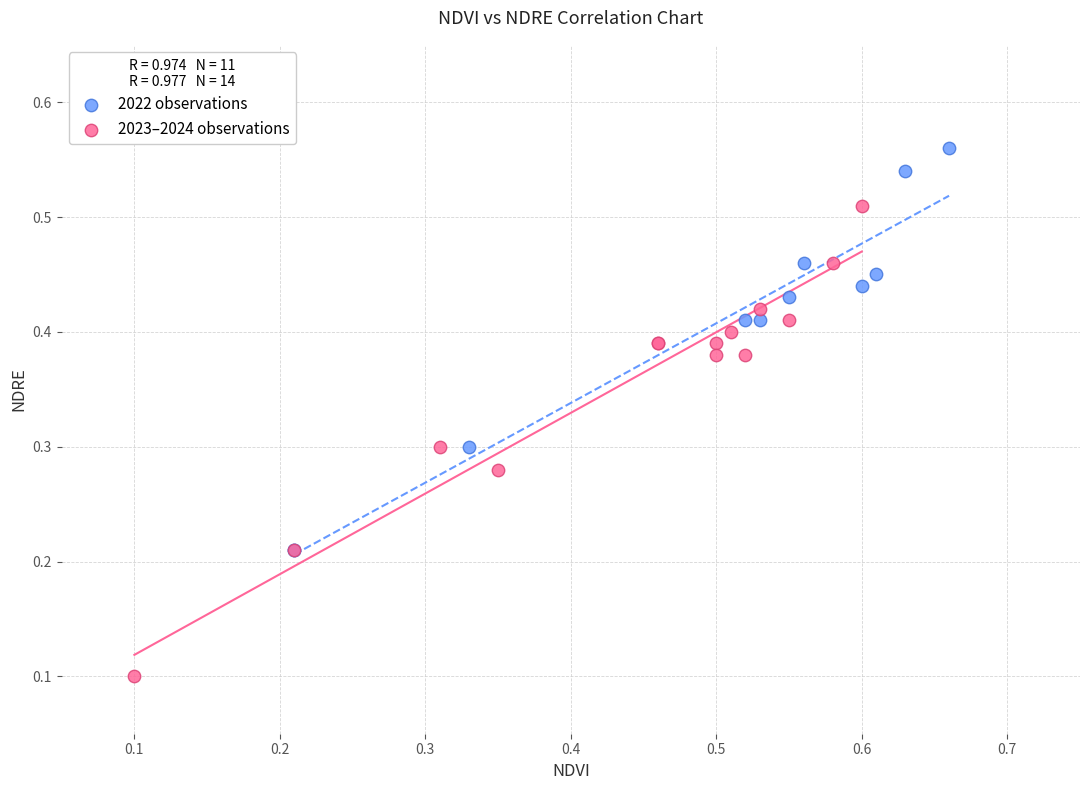

Which series contains the highest Y value?

2022 observations